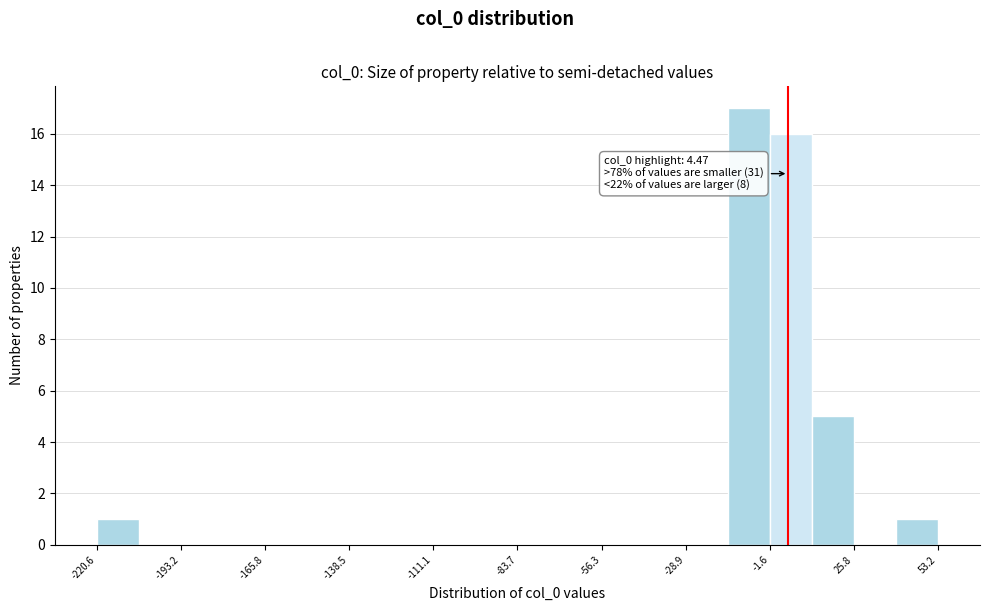

Around what value on the x-axis is the tallest bar? Give the approximate position of its centre, as read against the axis.

-10